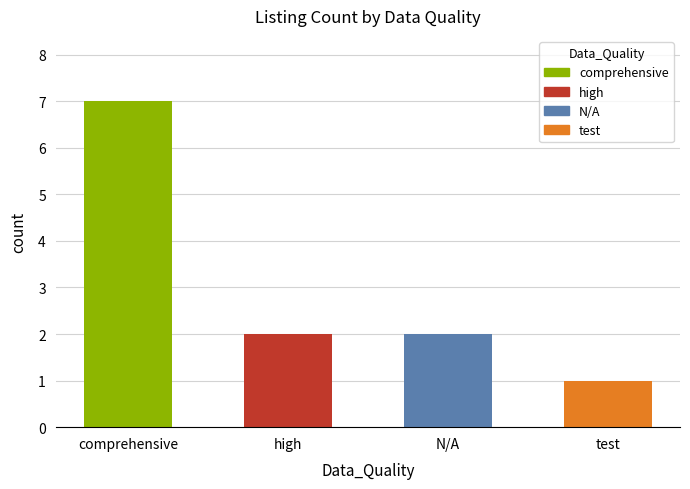

True or false: the data shows 2 at high.

True